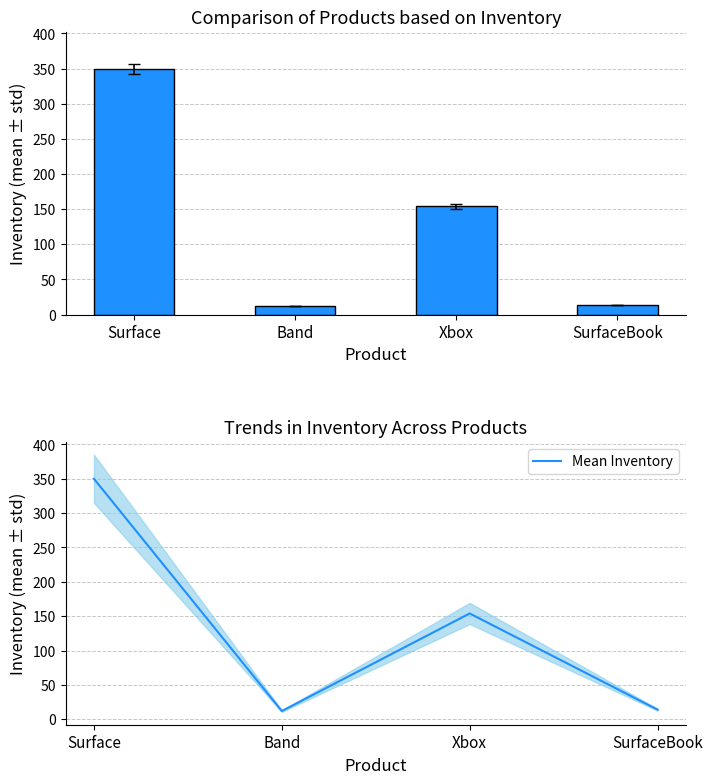

Are the bars grouped side by side (vs. stacked)?

Yes